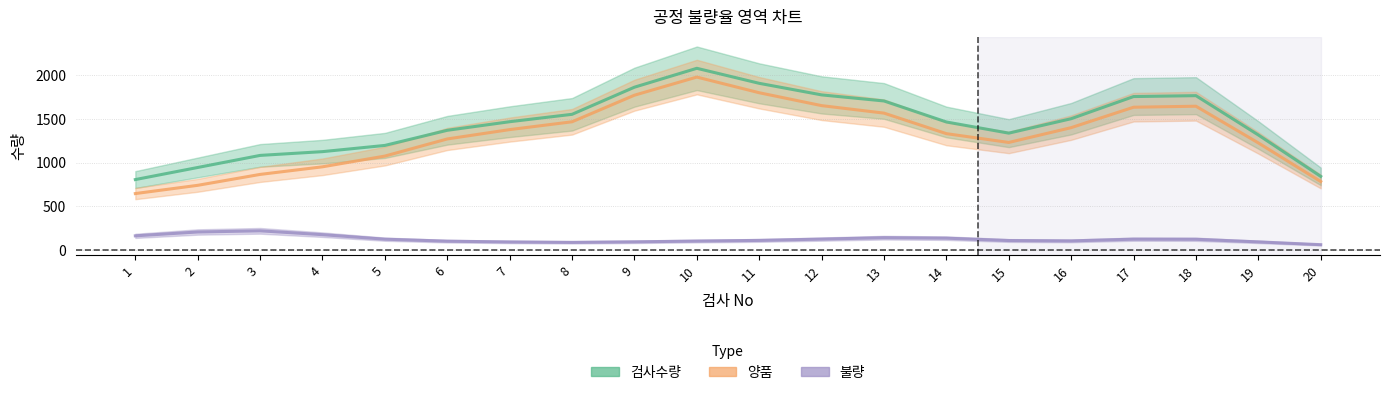

What value does the 검사수량 series have at 5?

1197.6